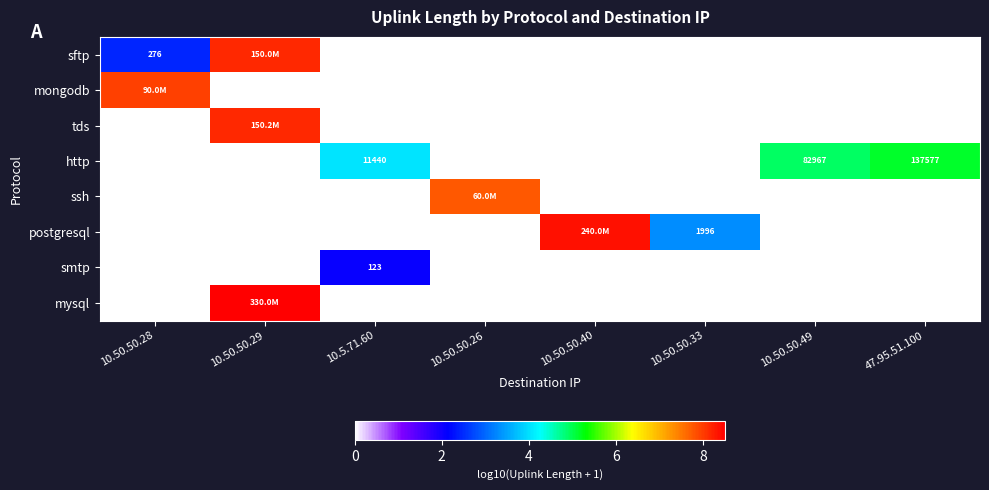

What is the greatest value displayed?

8.5